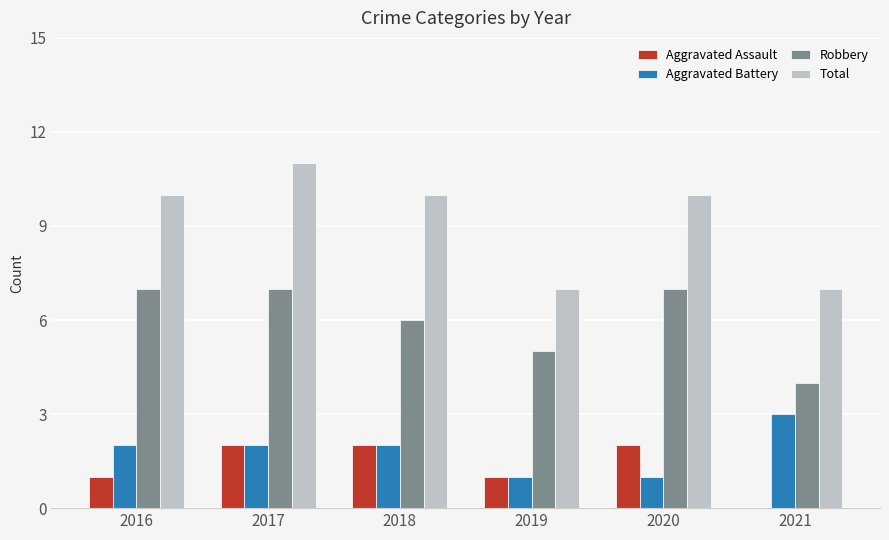

Does the chart contain stacked bars?

No